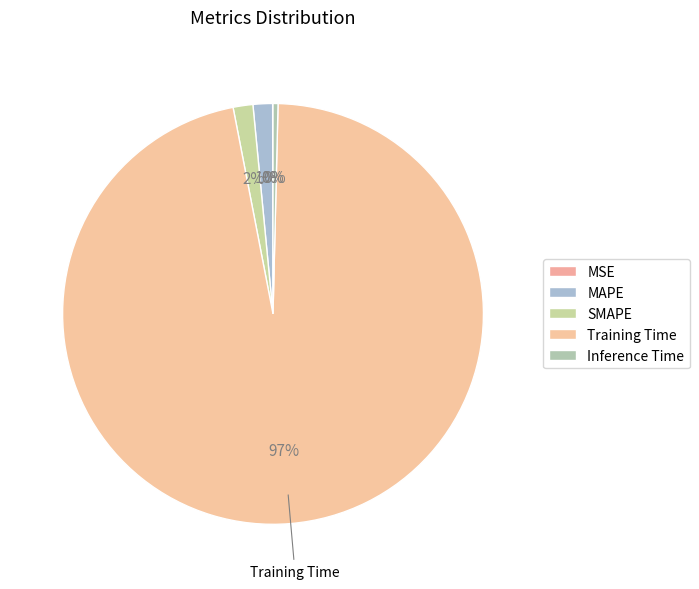

To the nearest percent, what portion does SMAPE represent?

2%